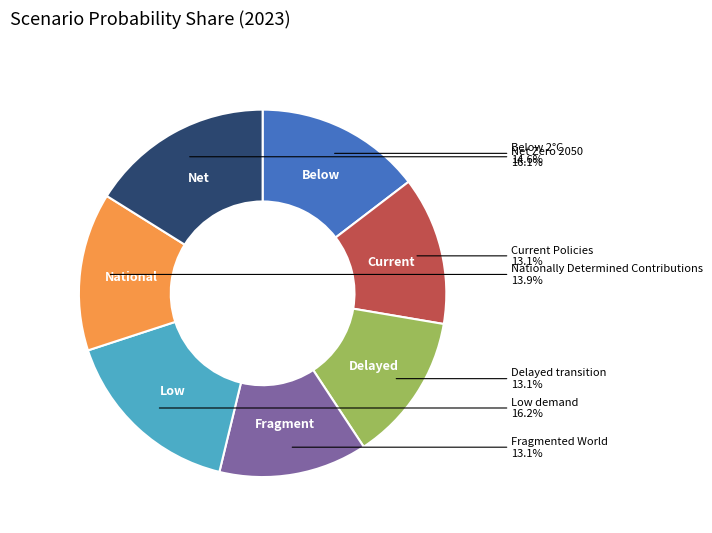

Between Delayed transition and Low demand, which is larger?

Low demand